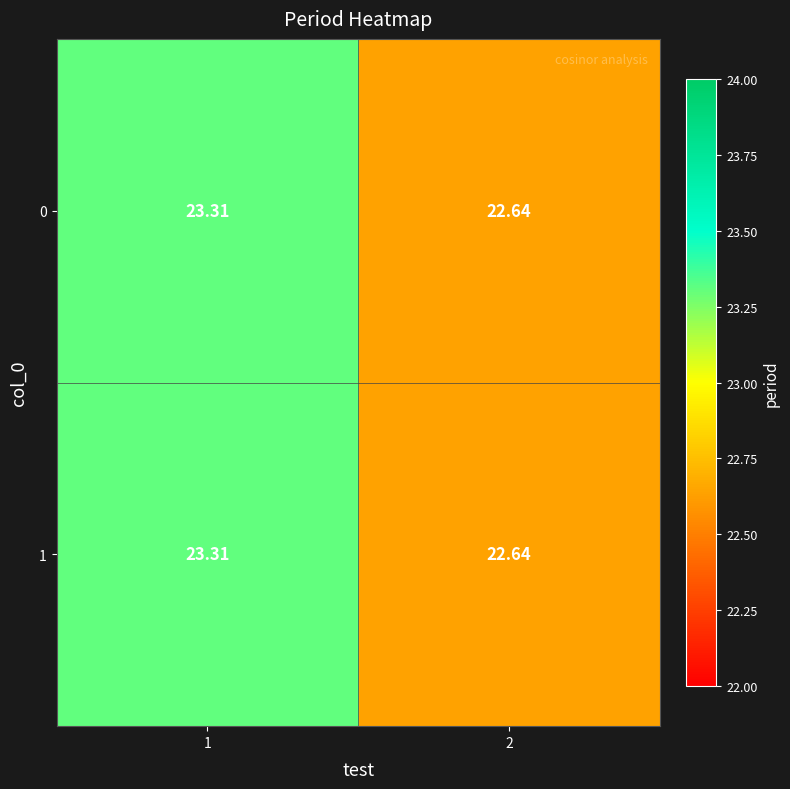

Is the value of 1 at 2 greater than the value of 0 at 1?

No